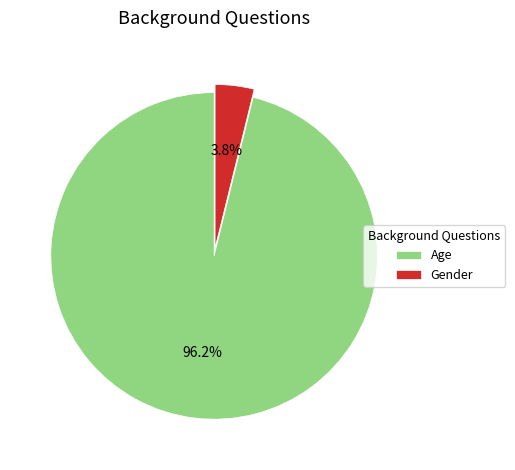

True or false: Gender accounts for 4% of the total.

True